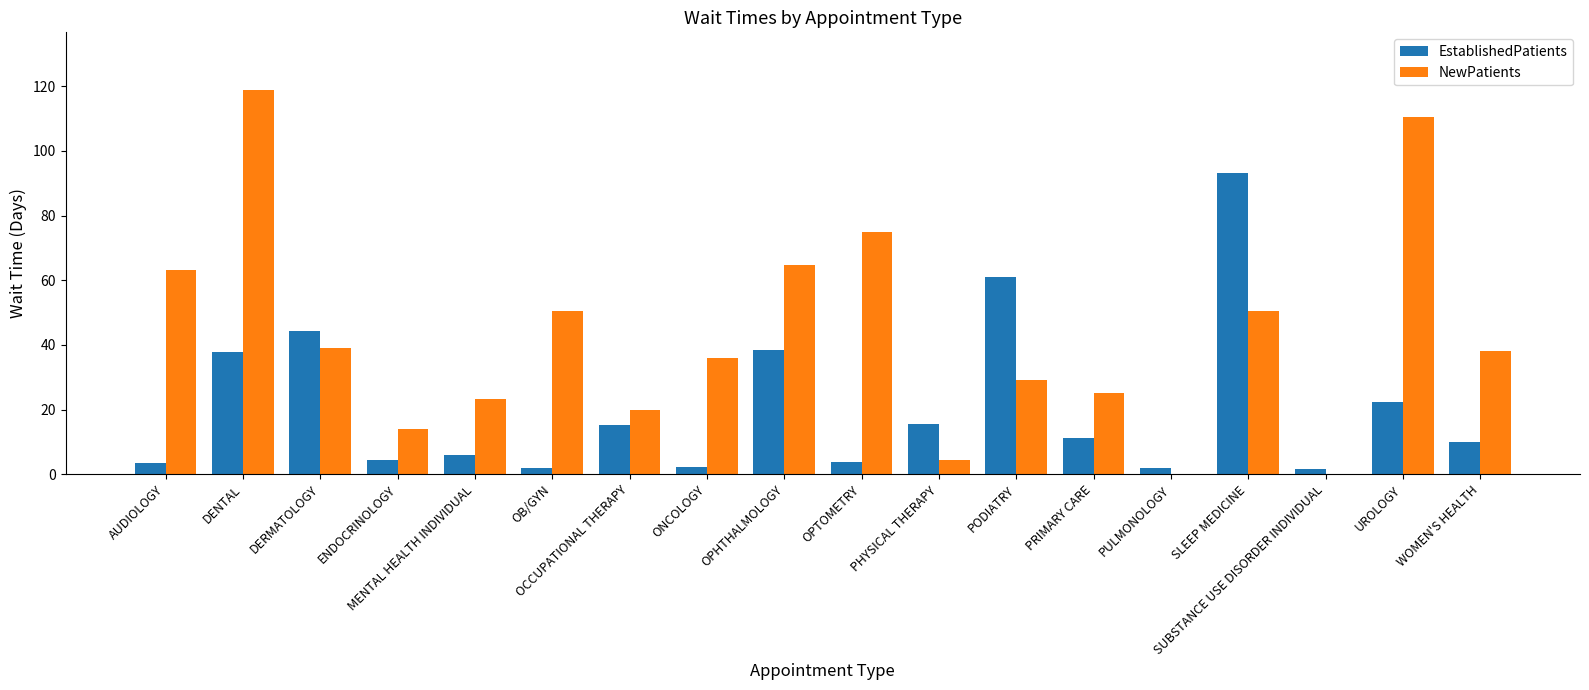

Which category has the highest value across all series?

DENTAL